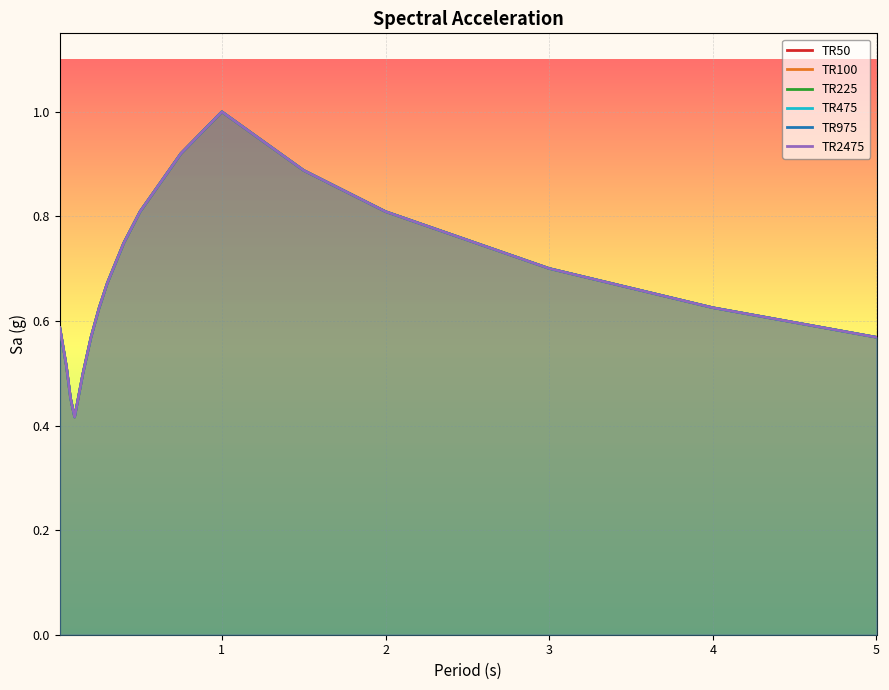

Where is the first local maximum for TR225?

1.0